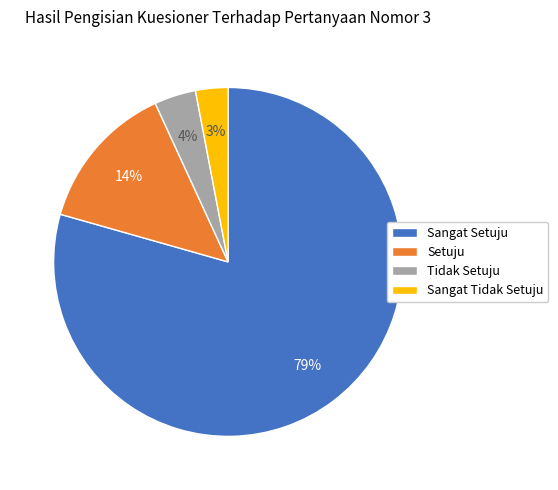

Is there any slice that represents more than half of the pie?

Yes